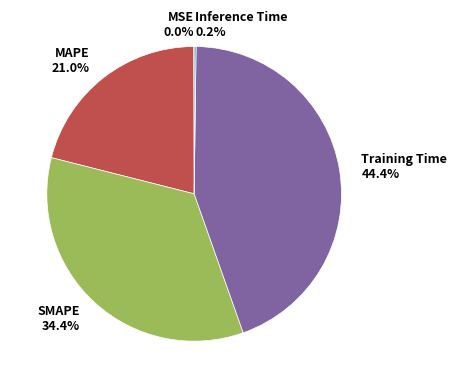

What is the largest slice in the pie chart?

Training Time